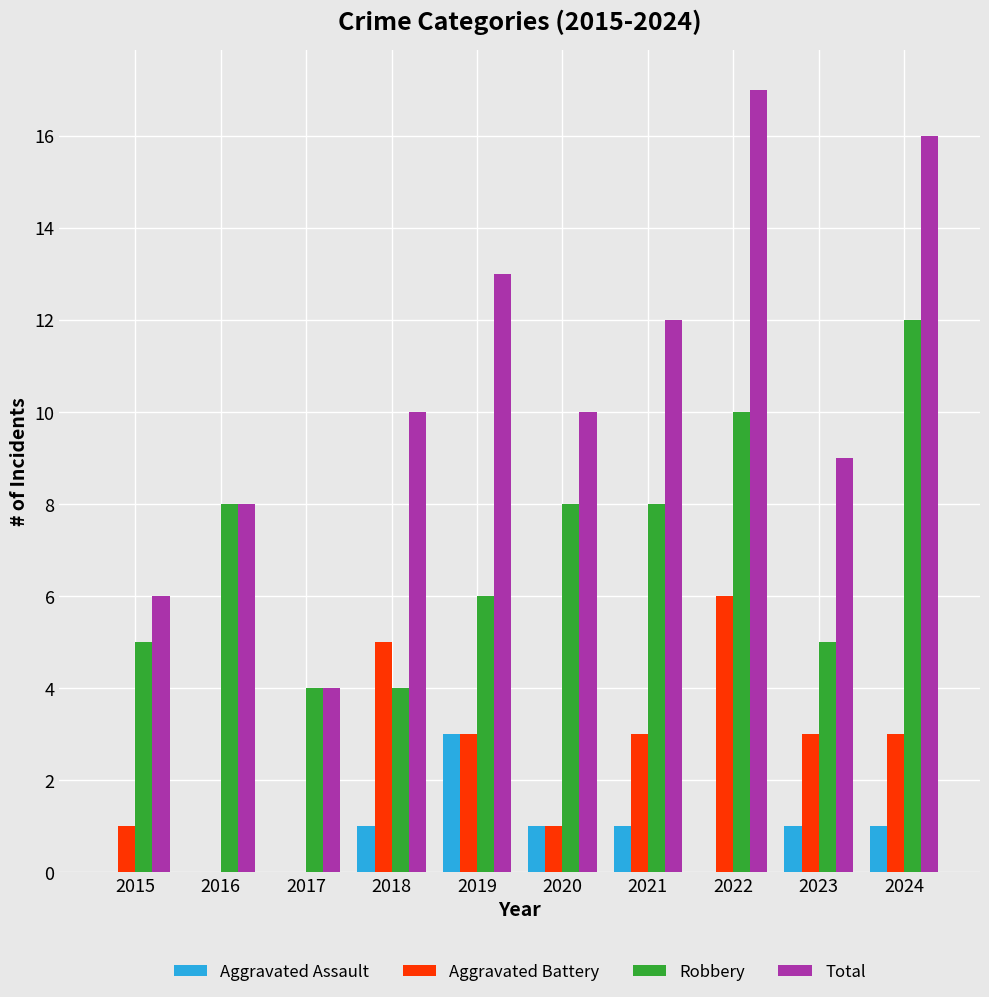

What is the difference between the Aggravated Battery values at 2017 and 2021?

3